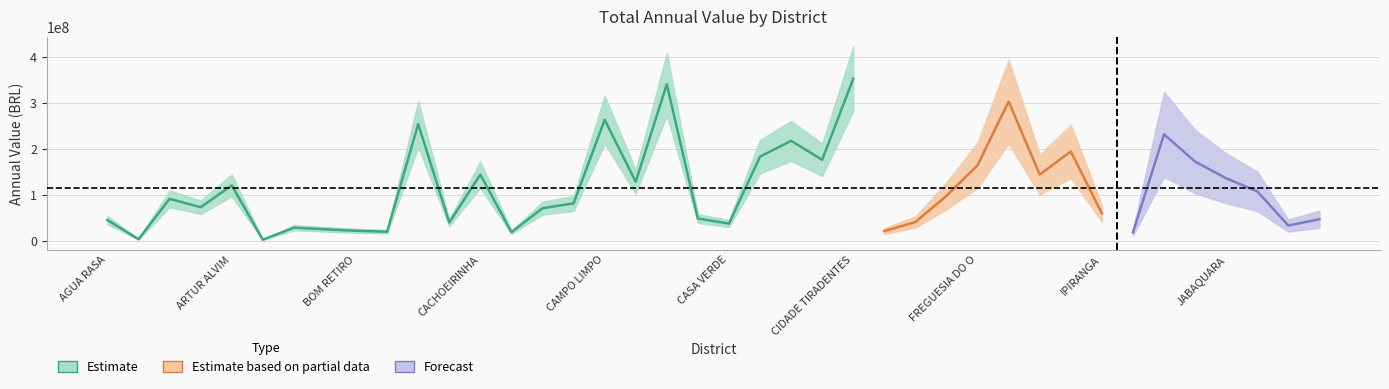

What position from the left is ARICANDUVA?

4